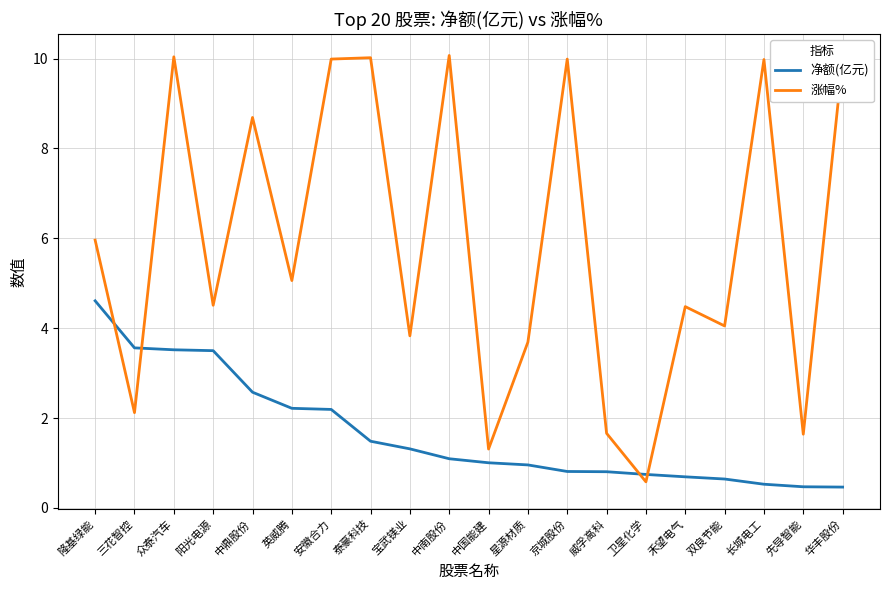

Does the chart display data point markers on the line(s)?

No